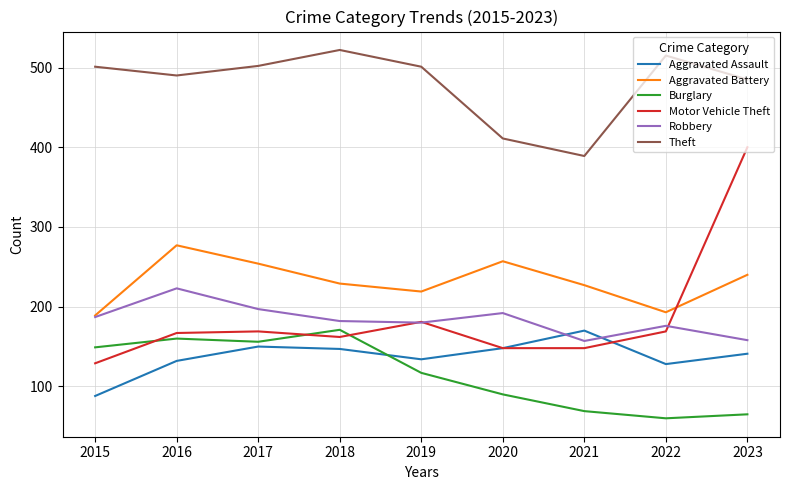

True or false: Theft and Robbery cross at least once.

False